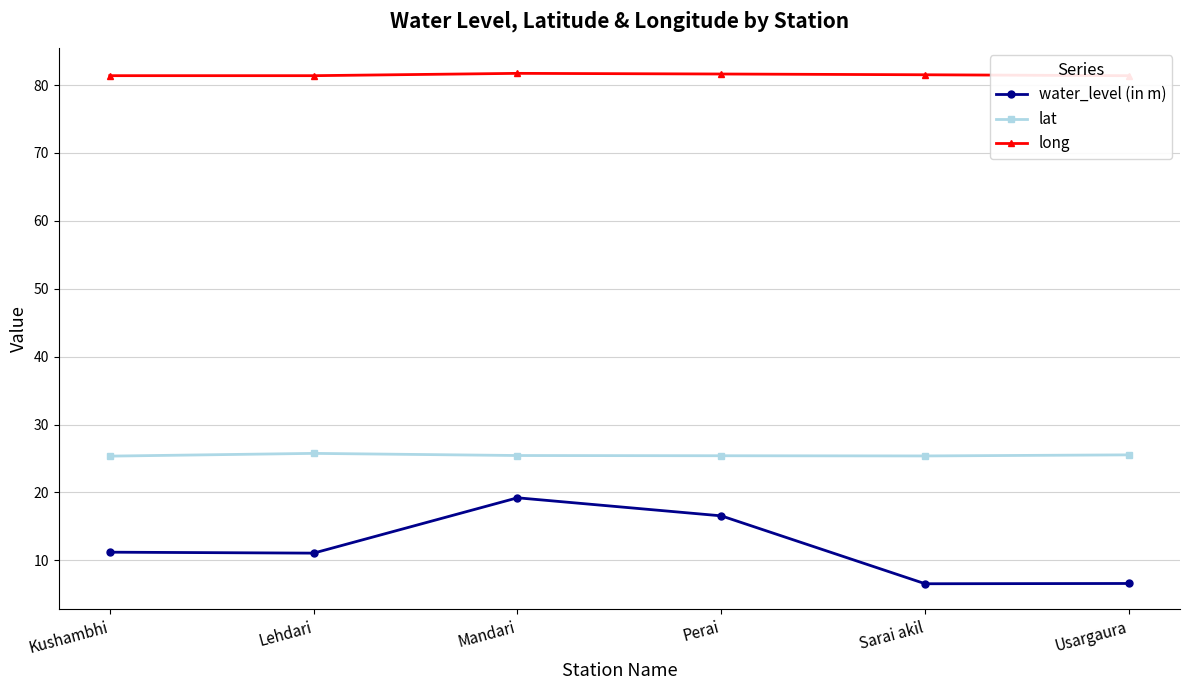

Does the chart display data point markers on the line(s)?

Yes